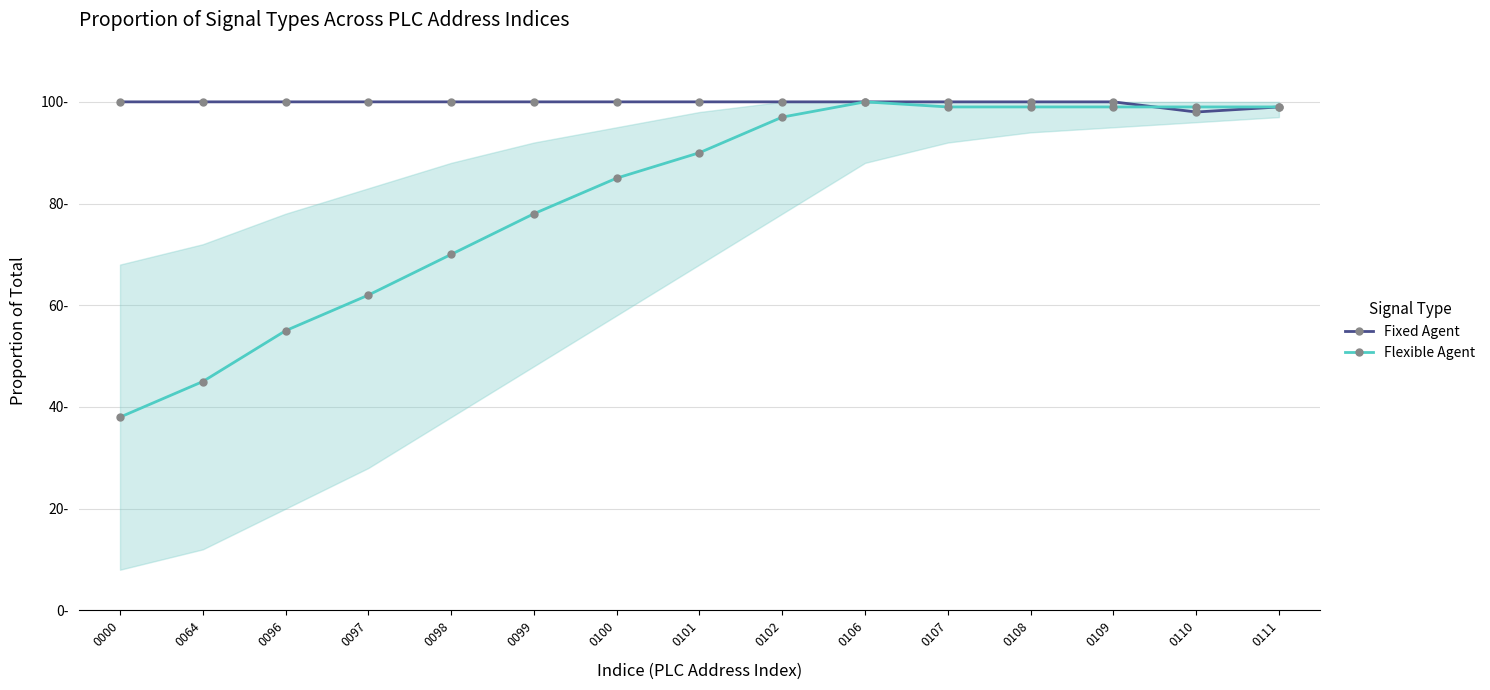

What is the minimum value for Flexible Agent?

38